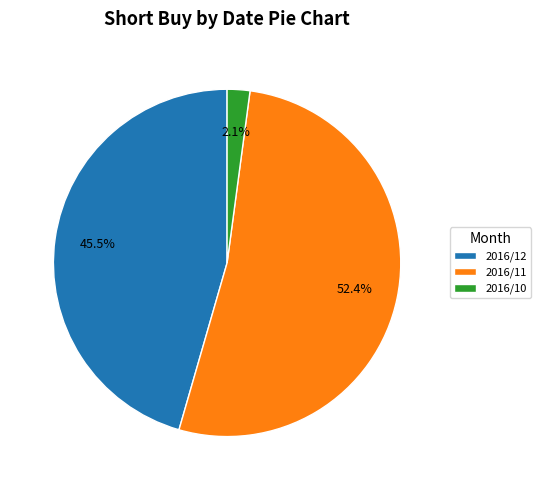

What is the largest slice in the pie chart?

2016/11